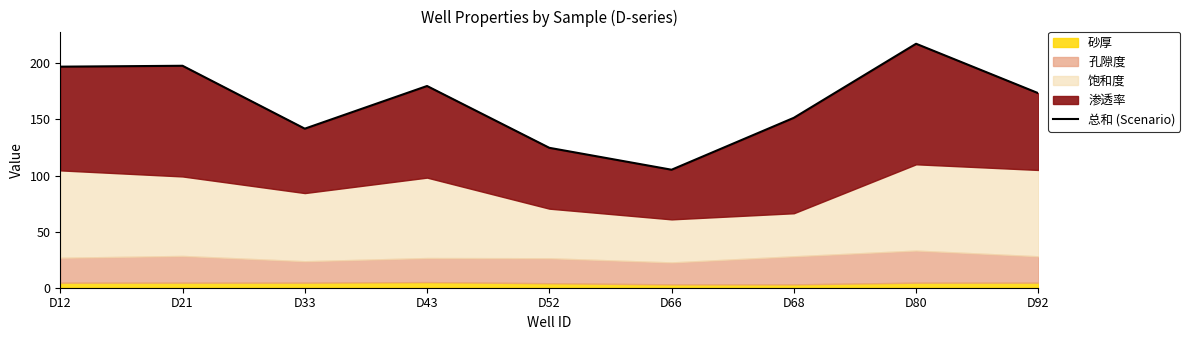

What is the value of the 2nd point from the left?

197.8